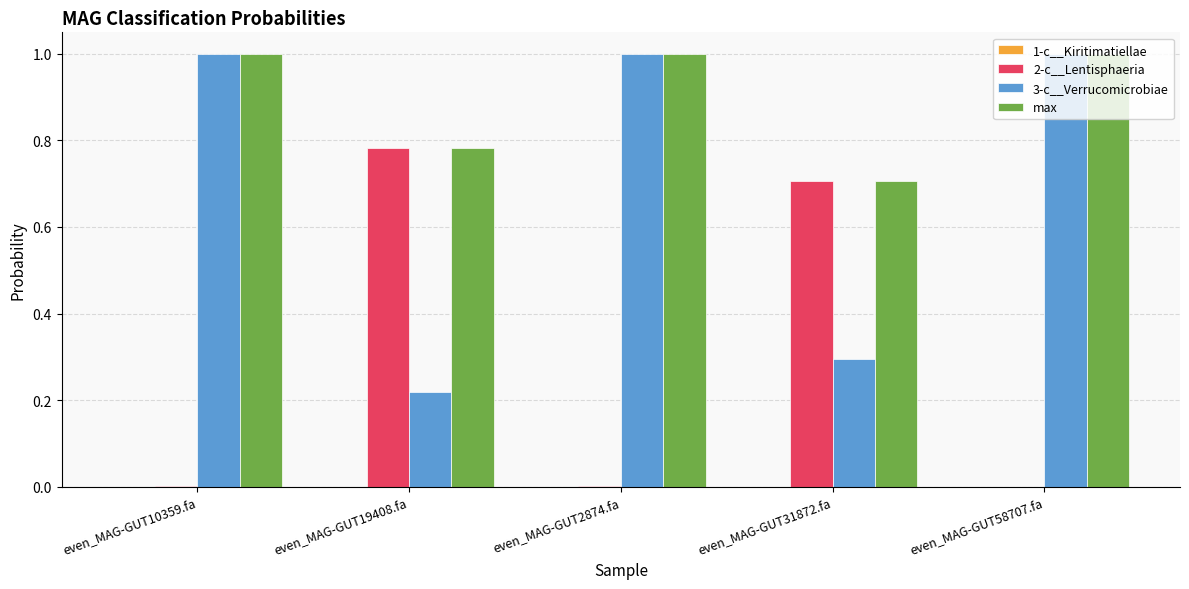

What is the greatest value displayed?

1.0